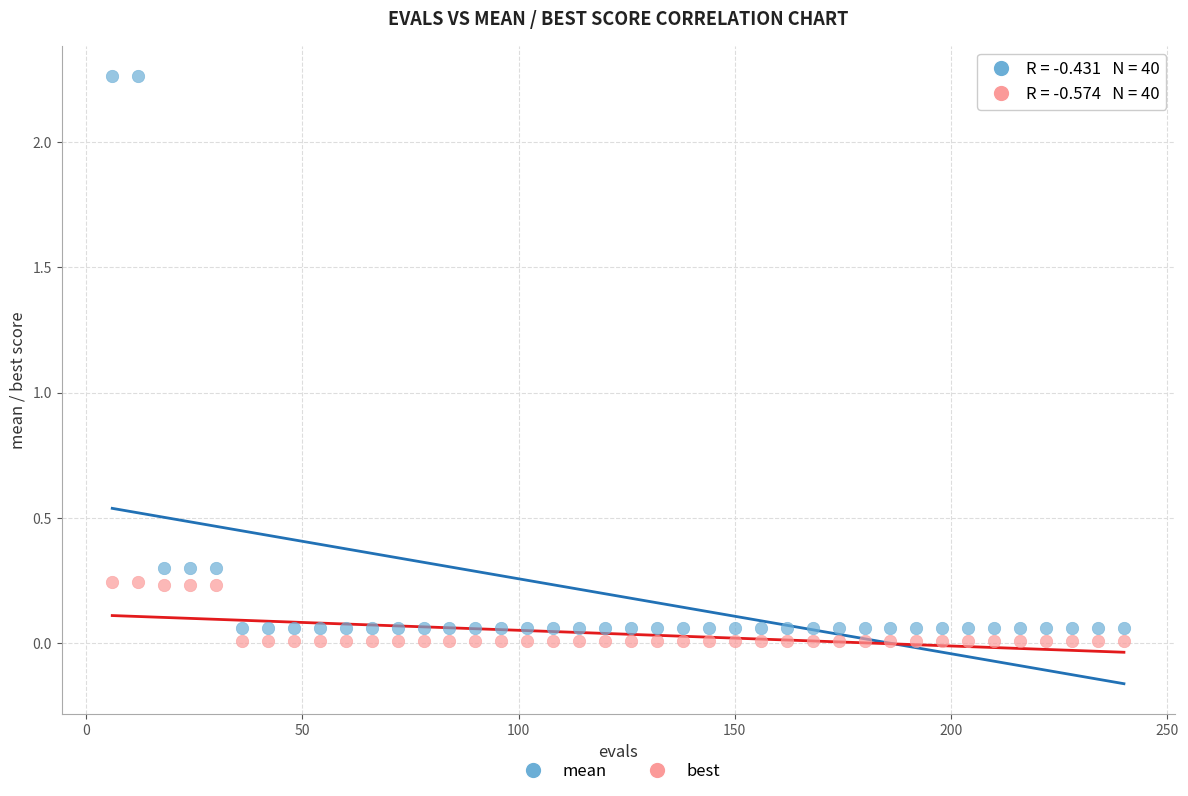

Which series contains the lowest Y value?

best